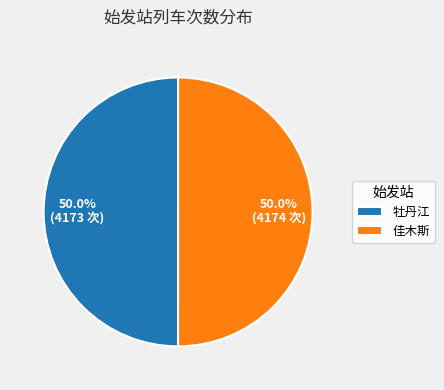

Is it true that 牡丹江 is 50% of the pie?

True